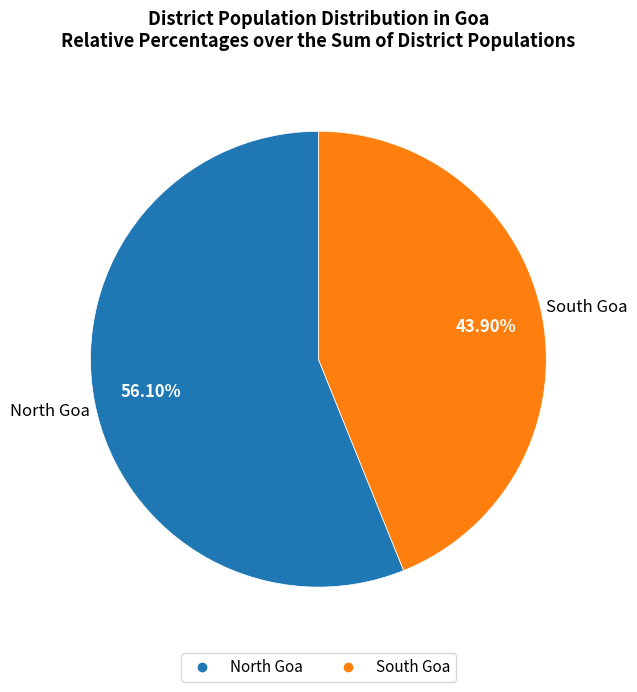

Which slice is the smallest?

South Goa